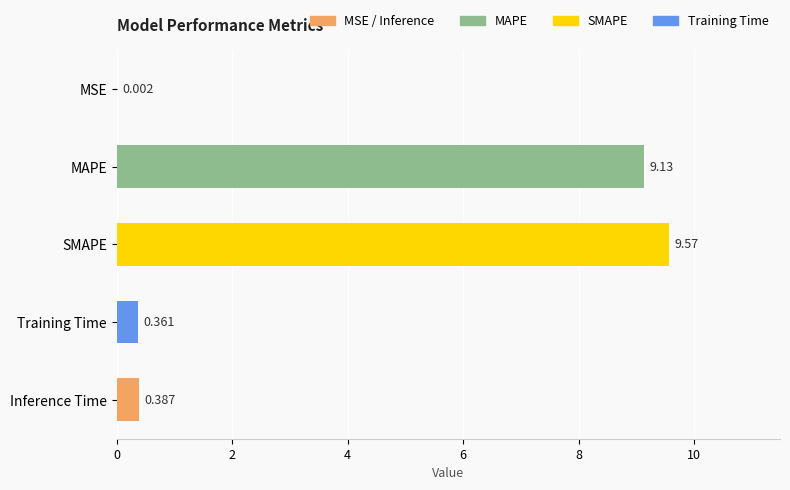

Which label corresponds to the largest value in the chart?

SMAPE